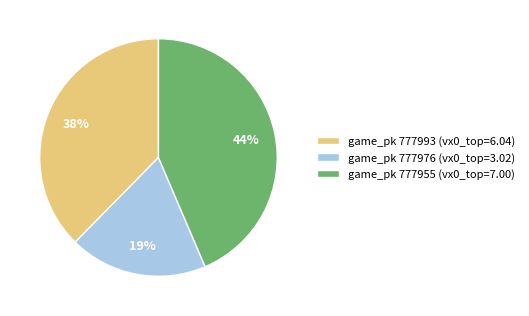

Combined, do game_pk 777955 (vx0_top=7.00) and game_pk 777993 (vx0_top=6.04) account for over 50%?

Yes